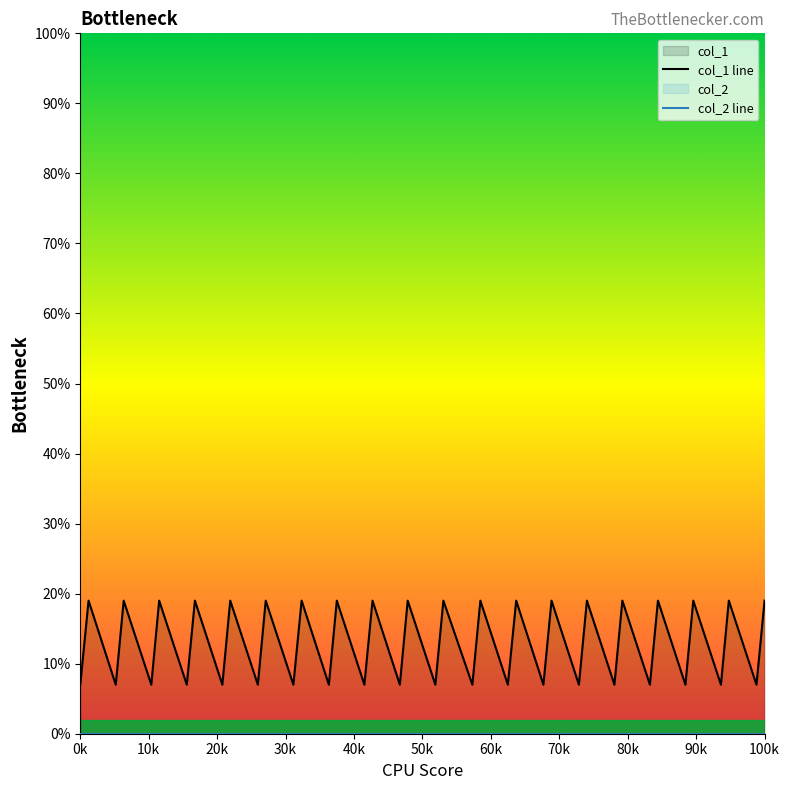

Does the chart display data point markers on the line(s)?

No